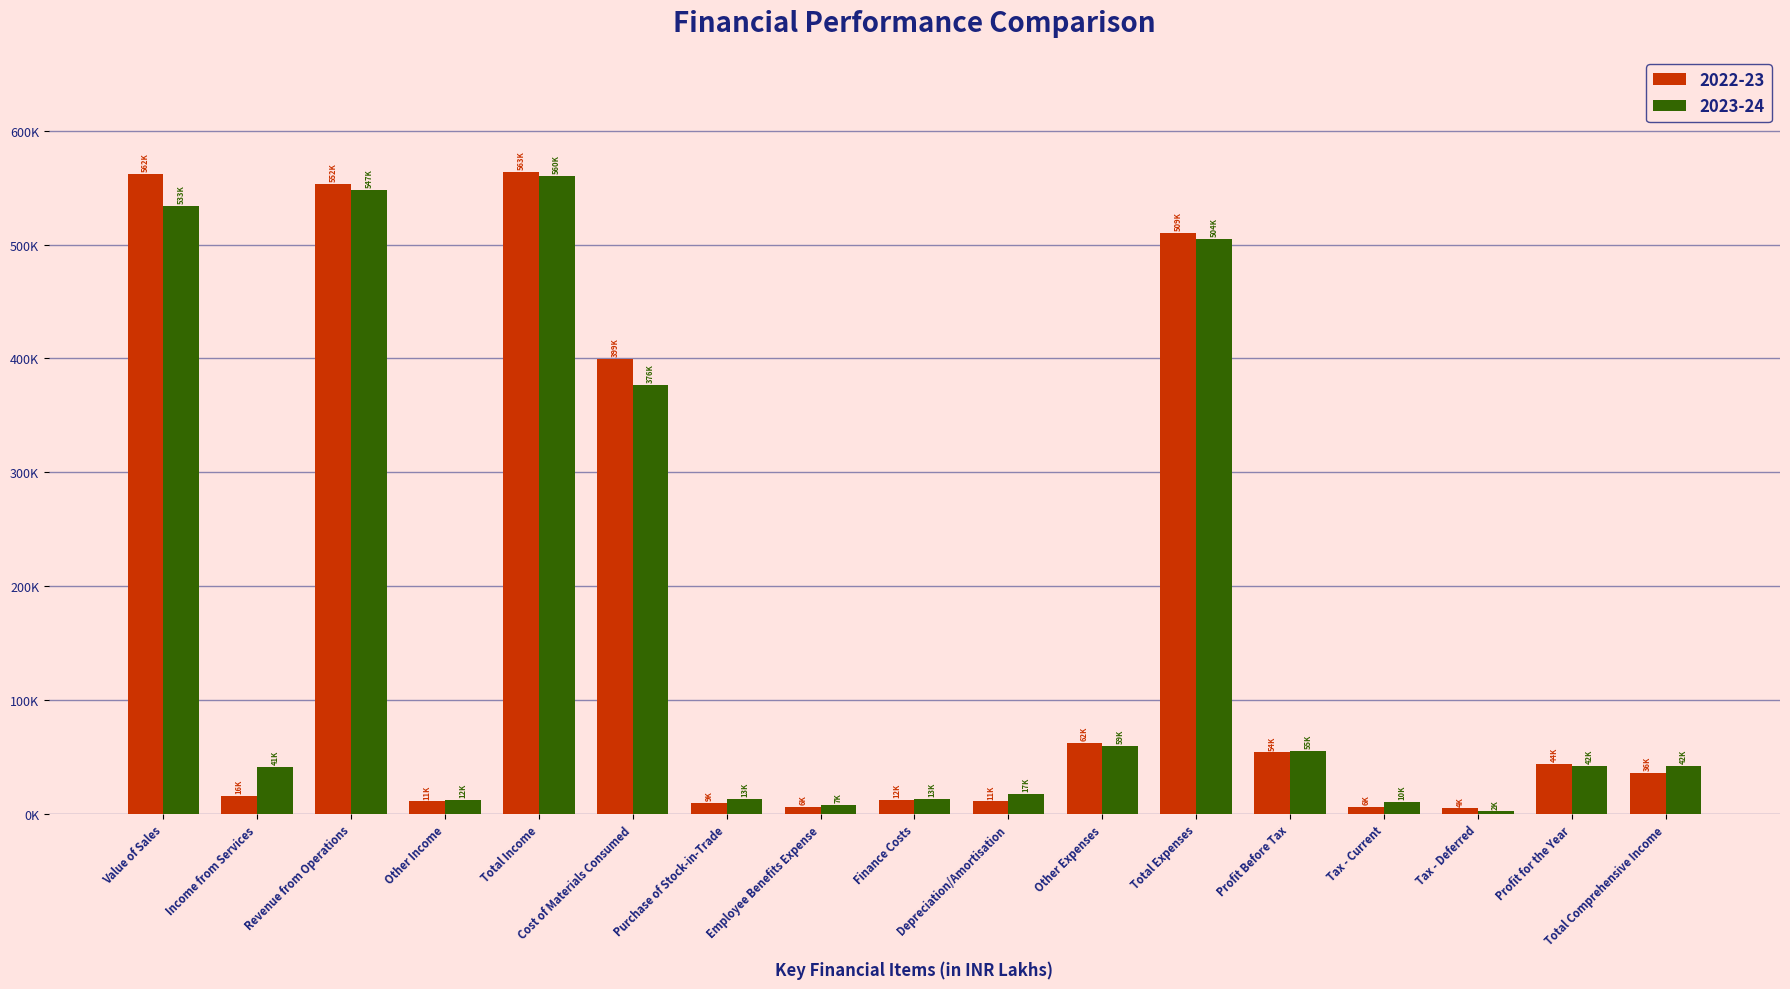

At how many categories does at least one series exceed 31047?

10